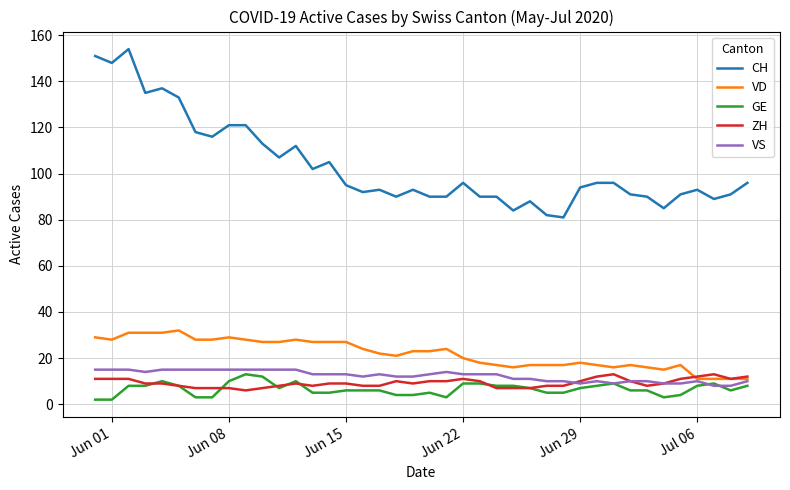

True or false: VS and CH intersect in this chart.

False